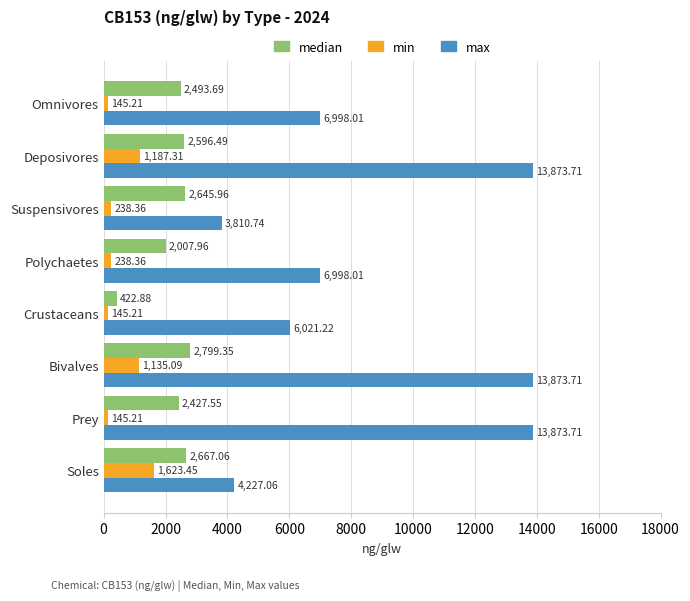

Which series has the largest range (max minus min)?

max